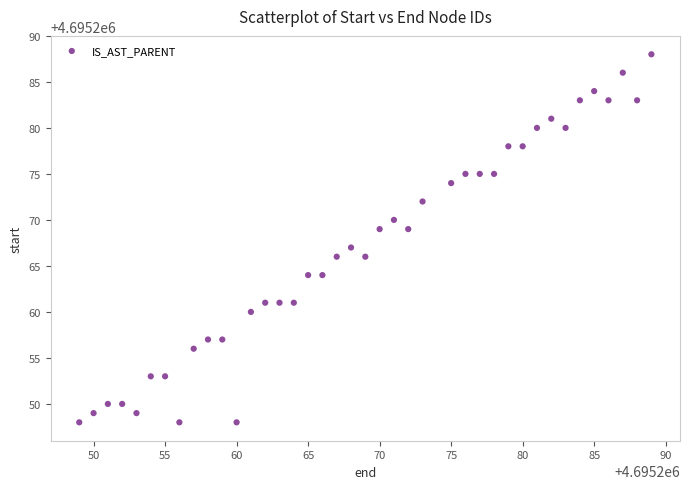

What is the range of X values (max minus min)?

40